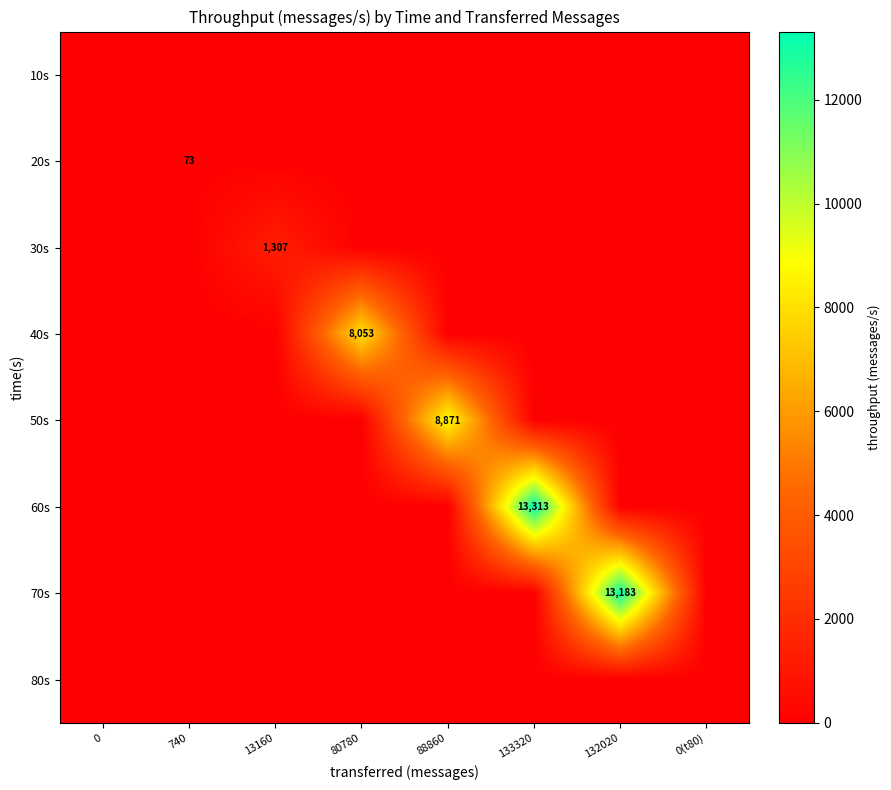

Which category has the highest value across all series?

133320